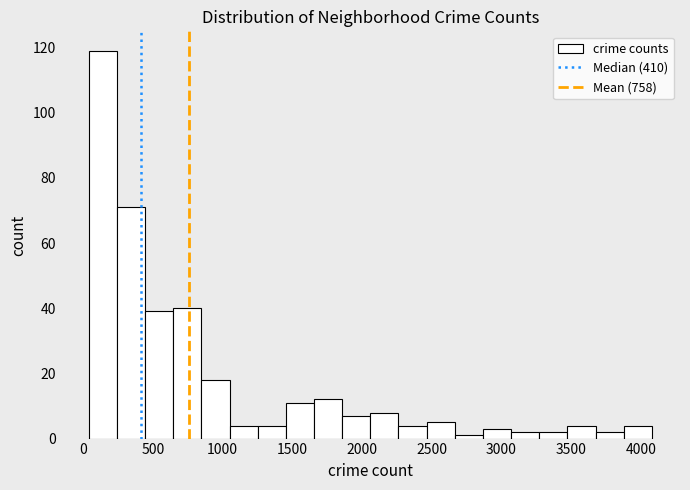

How tall is the bar that spans 1050 to 1250 on the x-axis? Neither the bar edges nor the heights are printed on the chart, so give them approximately, as read against the axes.

4